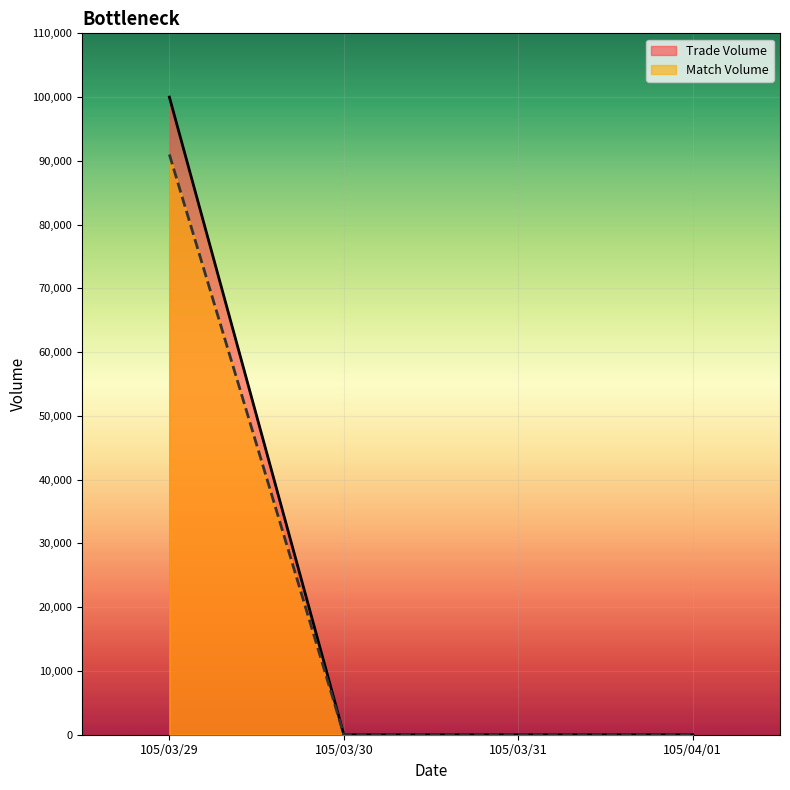

Is it true that Match Volume equals 40230 at 105/03/31?

False